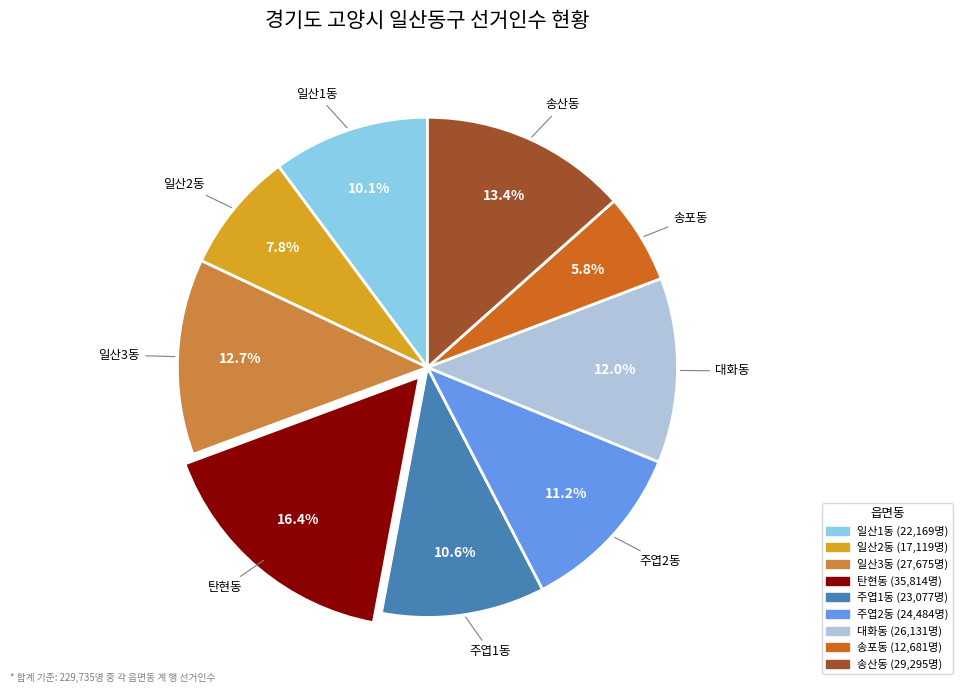

Do 일산1동 and 일산3동 together represent more than half of the pie?

No